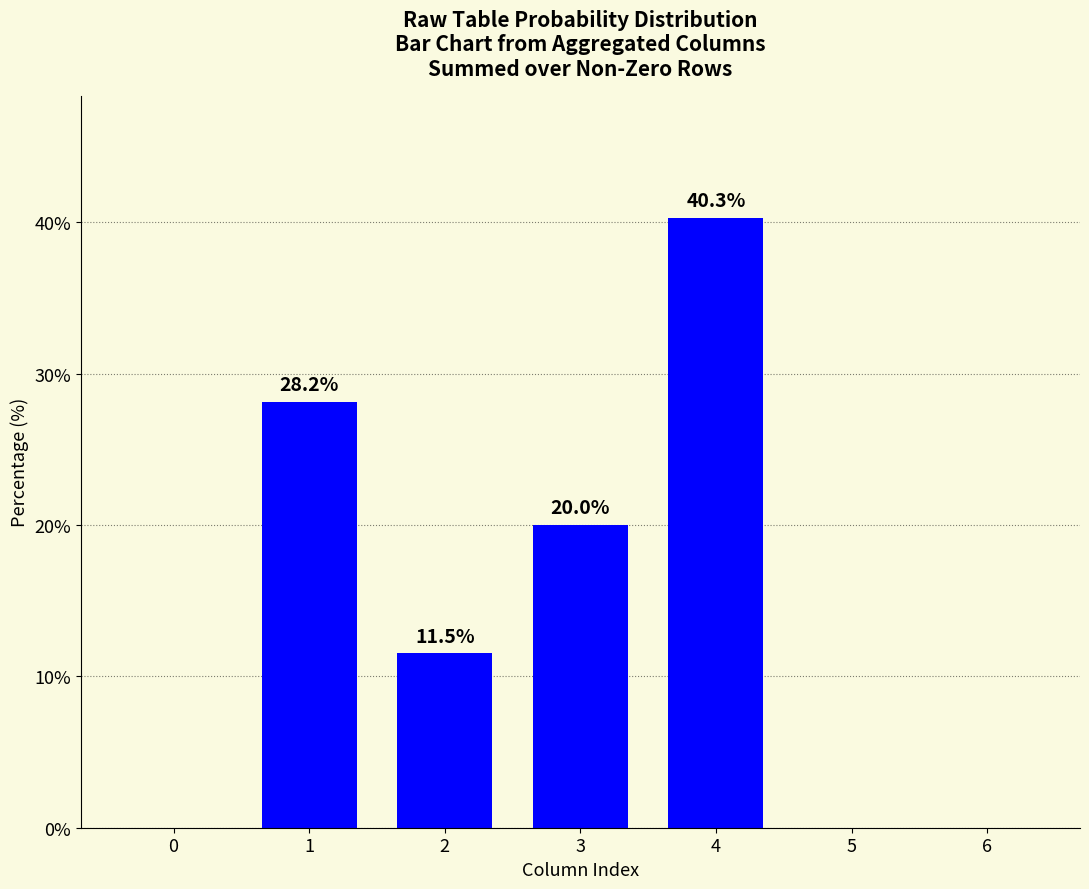

What is the difference between the values at 3 and 6?

20.0